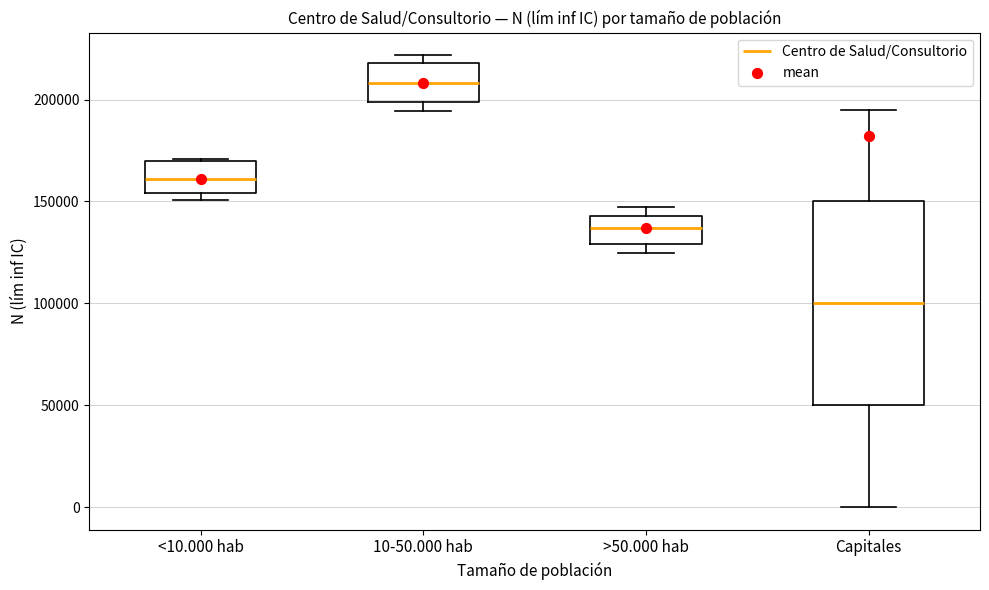

Comparing the boxes themselves (not the whiskers), which one is the tallest?

Capitales